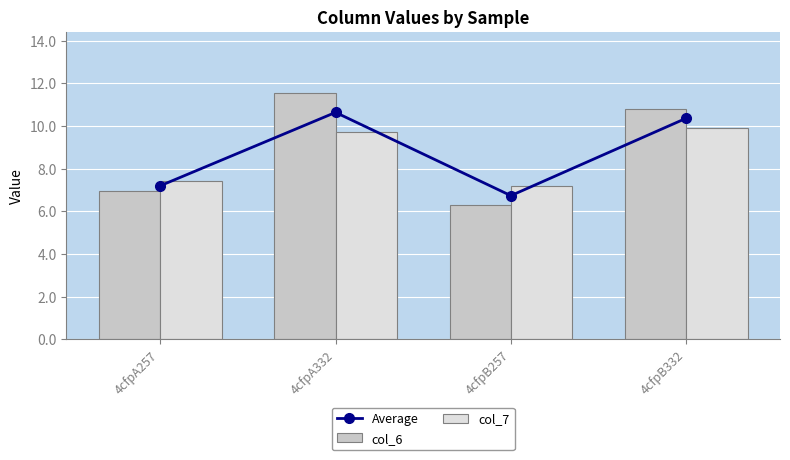

What is the smallest value displayed?

6.3